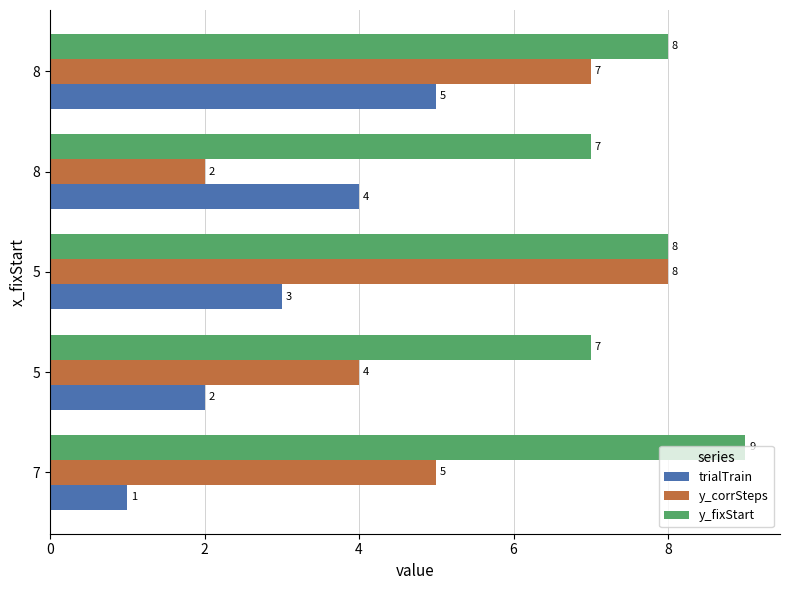

Reading left to right, transcribe all the data shown in this chart.

trialTrain: 1	2	3	4	5
y_corrSteps: 5	4	8	2	7
y_fixStart: 9	7	8	7	8